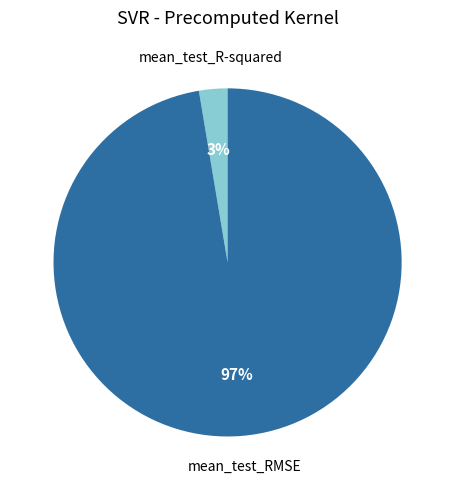

Combined, do mean_test_R-squared and mean_test_RMSE account for over 50%?

Yes